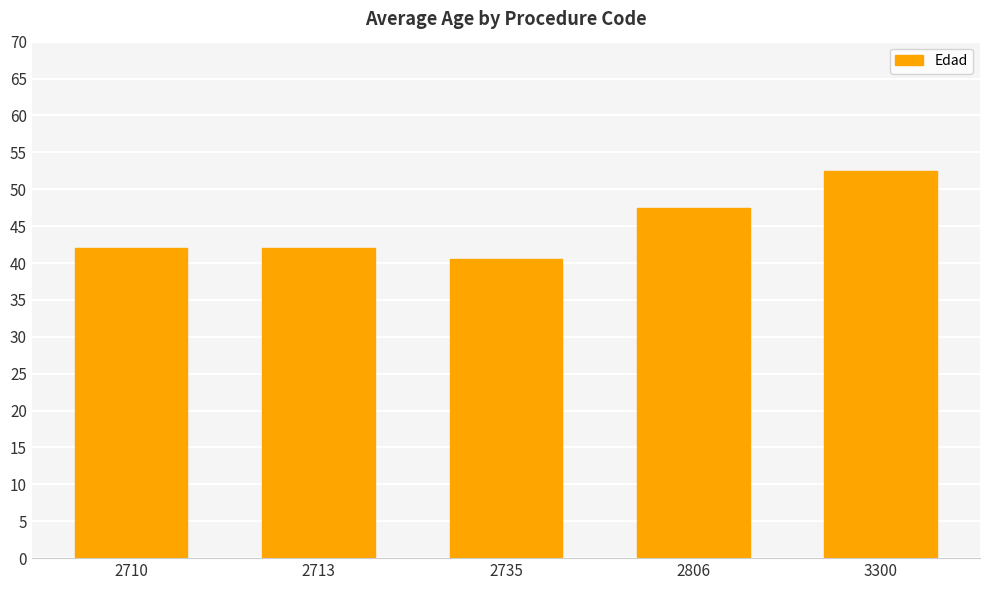

Reading right to left, what are all the values shown in this chart?

52.5	47.5	40.5	42.0	42.0